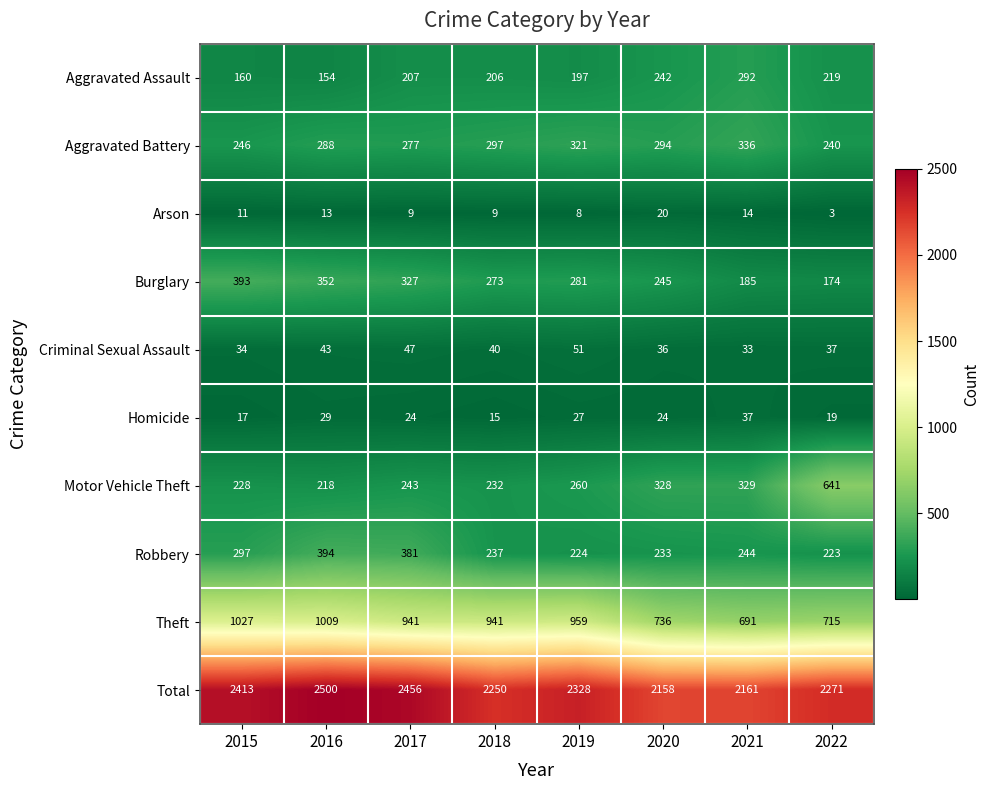

How many categories are shown in the chart?

8